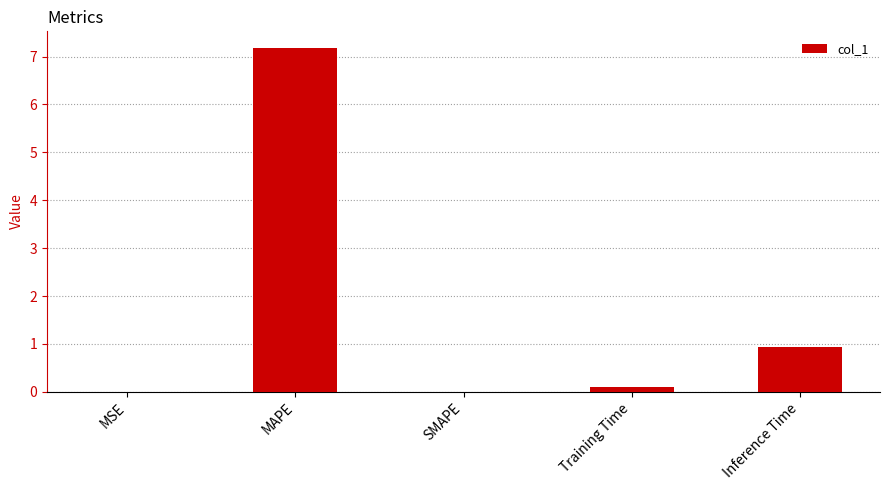

What is the average value?

1.6